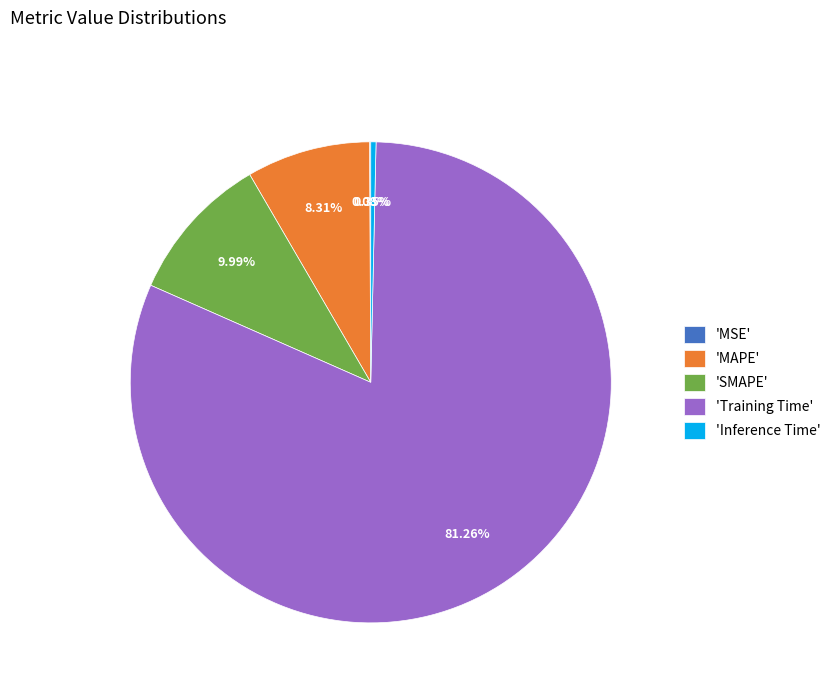

Which slice is the largest?

'Training Time'